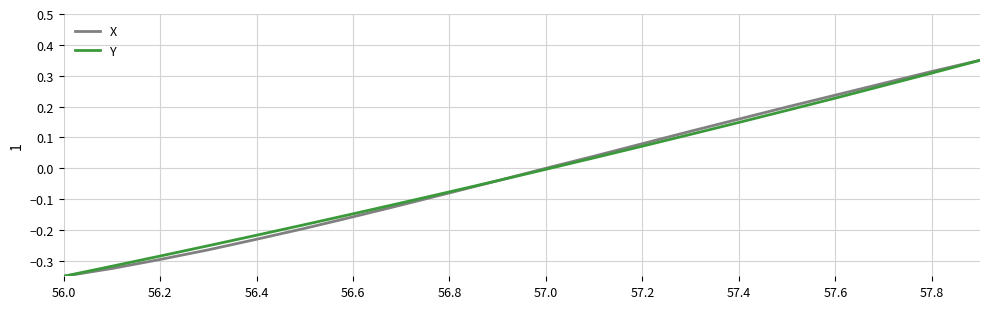

Reading right to left, what are all the values shown in this chart?

X: 0.3	0.3	0.3	0.2	0.2	0.2	0.1	0.1	0.0	0.0	-0.0	-0.1	-0.1	-0.2	-0.2	-0.2	-0.3	-0.3	-0.3	-0.3
Y: 0.3	0.3	0.3	0.2	0.2	0.1	0.1	0.1	0.0	-0.0	-0.0	-0.1	-0.1	-0.1	-0.2	-0.2	-0.3	-0.3	-0.3	-0.3